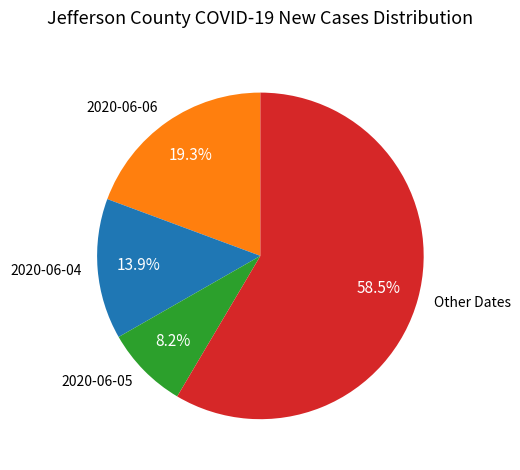

Which slice is the largest?

Other Dates